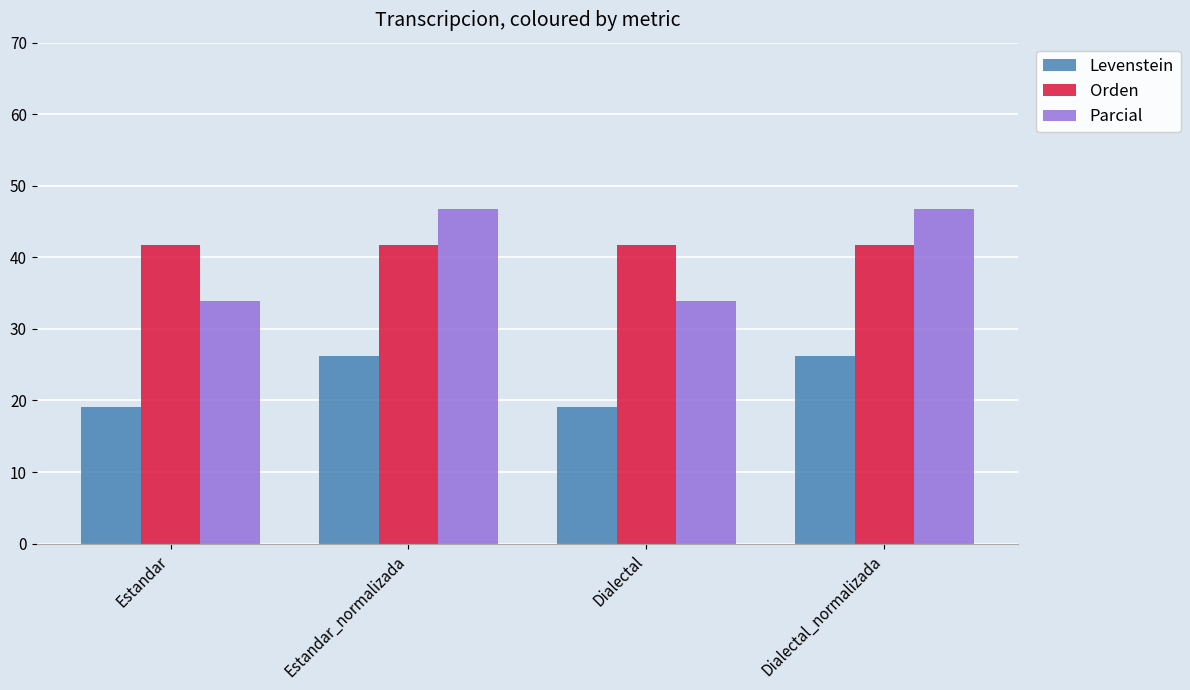

What are all the series names shown in the legend?

Levenstein, Orden, Parcial